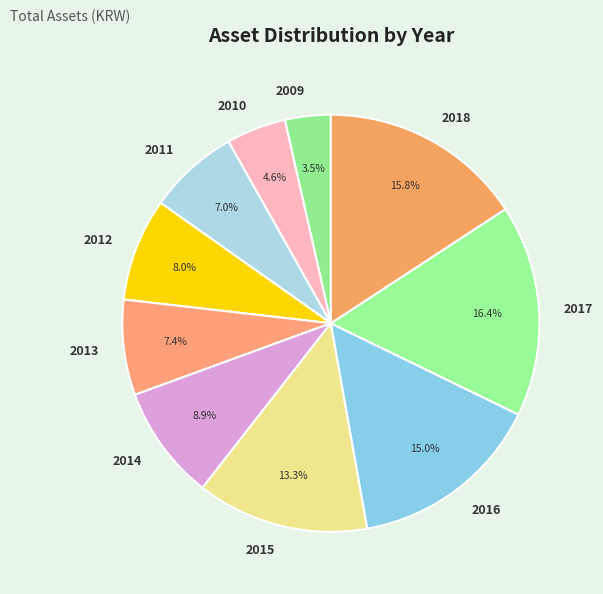

The 2017 slice represents 16% of the pie. True or false?

True